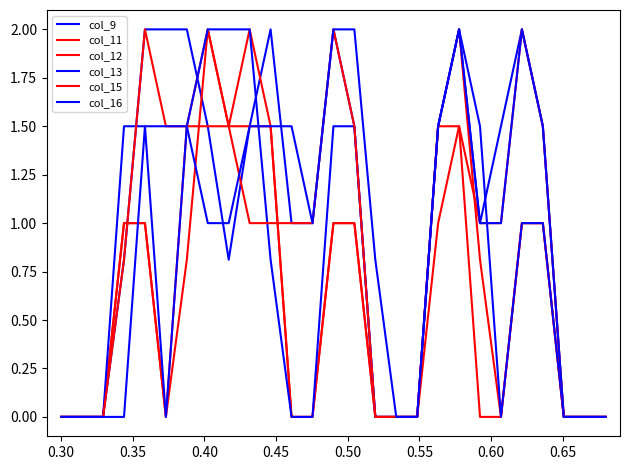

At how many categories does at least one series exceed 0?

19